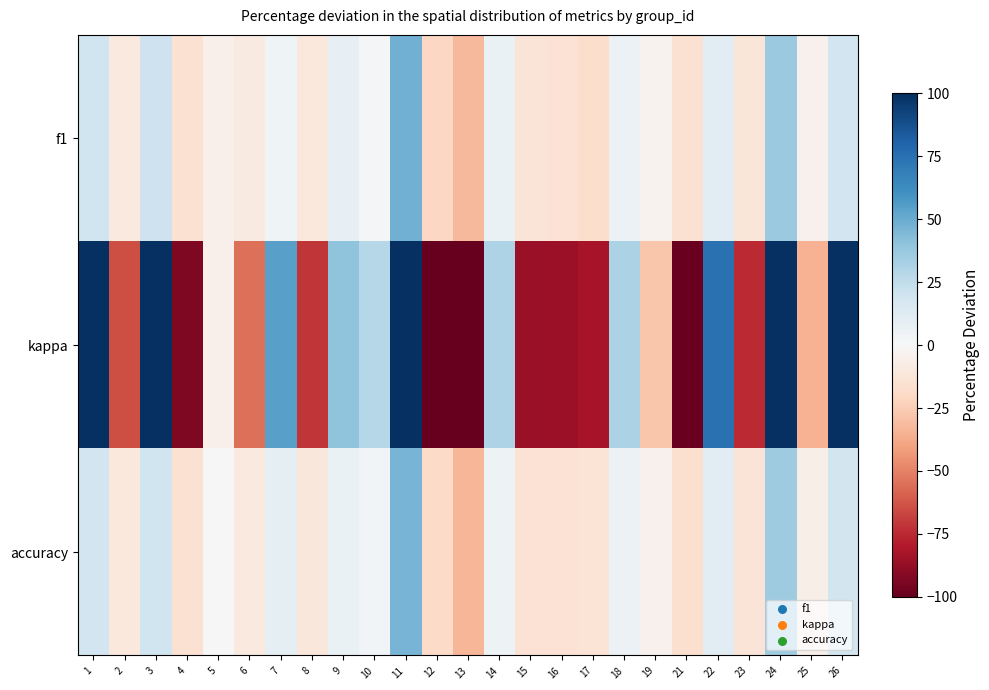

List the series in order of their peak value, lowest first.

accuracy, f1, kappa